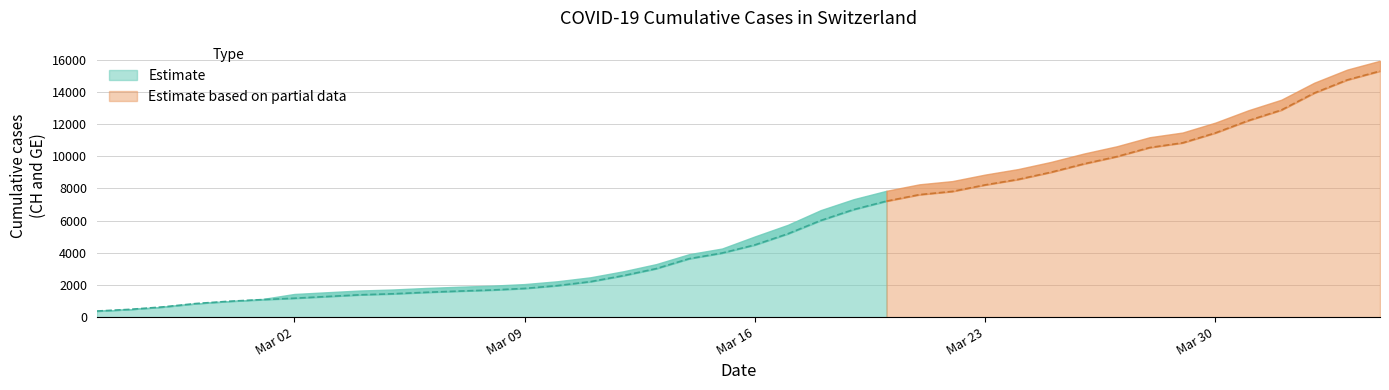

How many data points in GE are less than 4485?

20